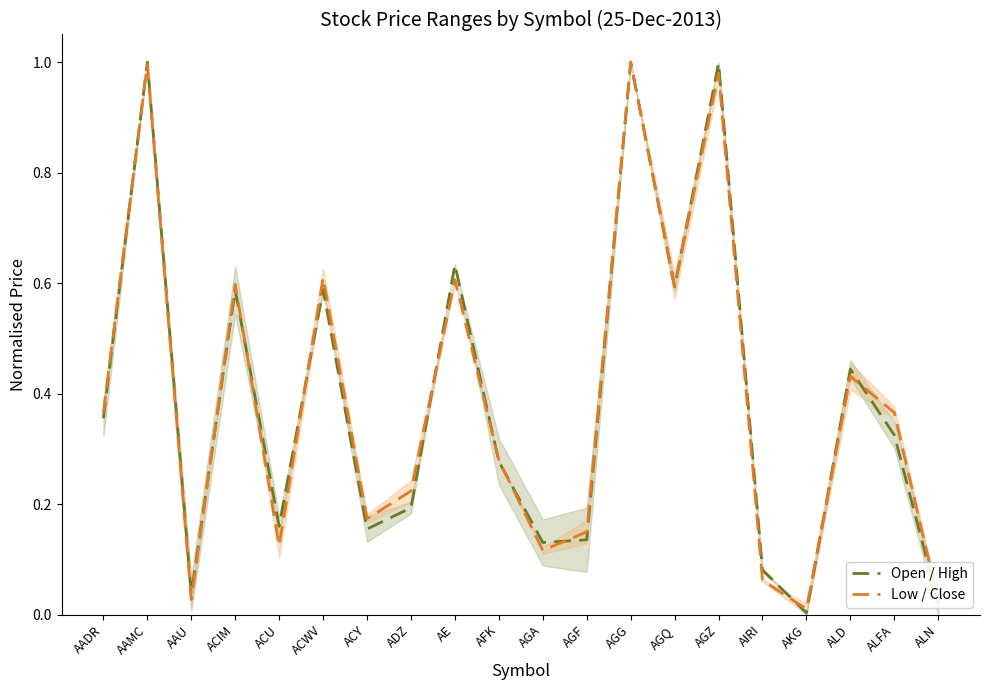

True or false: Low / Close has a value of 0.0 at AAU.

True